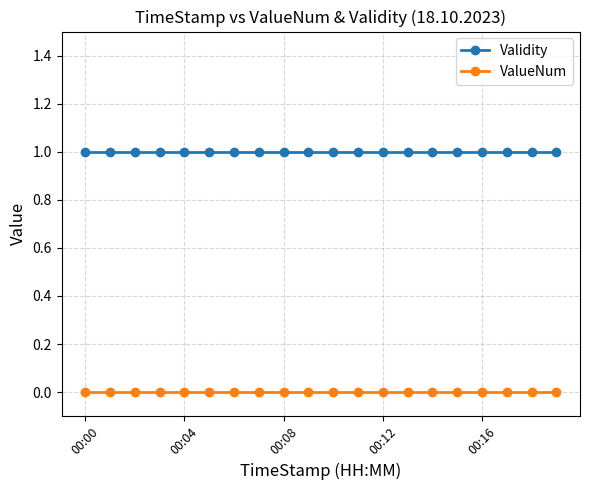

What are all the series names shown in the legend?

Validity, ValueNum